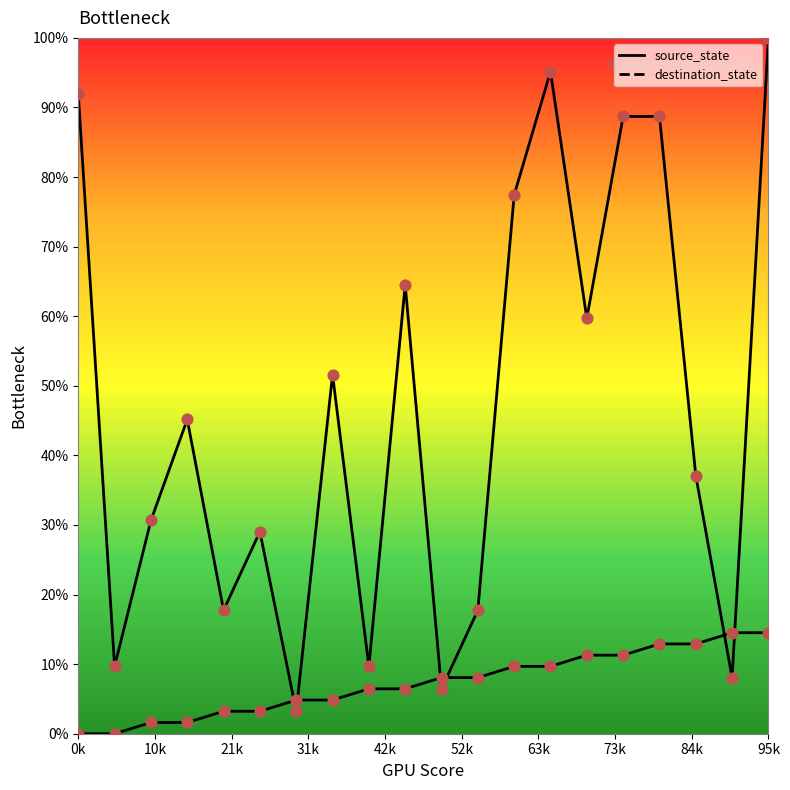

Which series reaches the minimum Y coordinate?

source_state